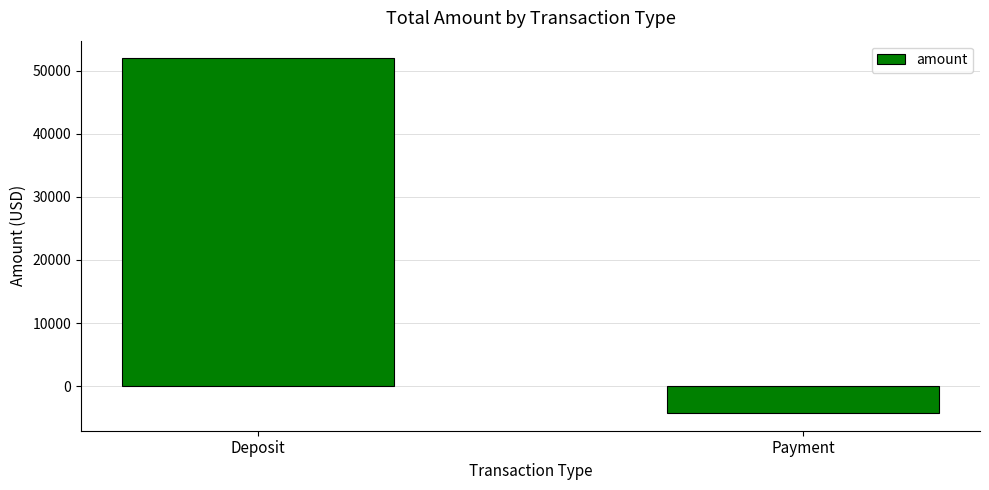

Which category has the highest value across all series?

Deposit